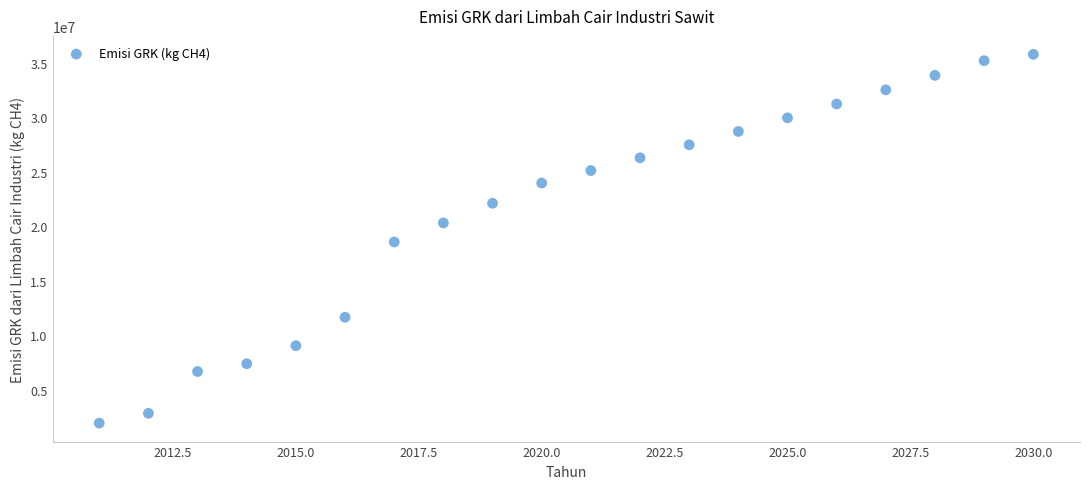

What is the range of Y values (max minus min)?

33824016.8